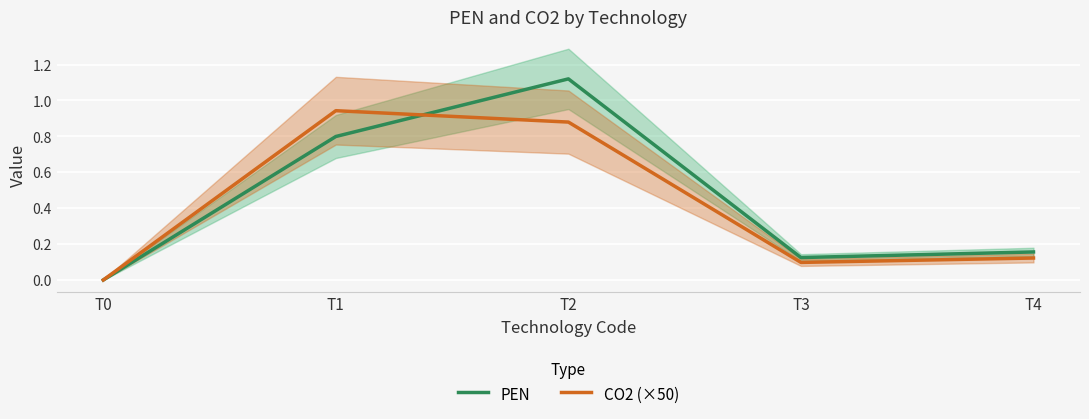

What are all the series names shown in the legend?

PEN, CO2 (×50)